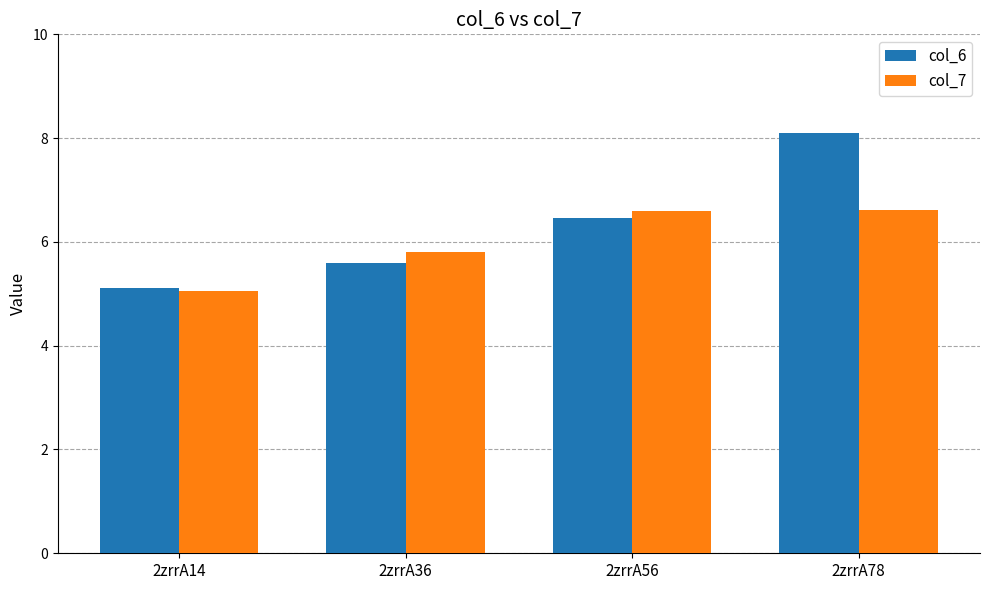

The value of col_6 at 2zrrA56 is 6.5. True or false?

True